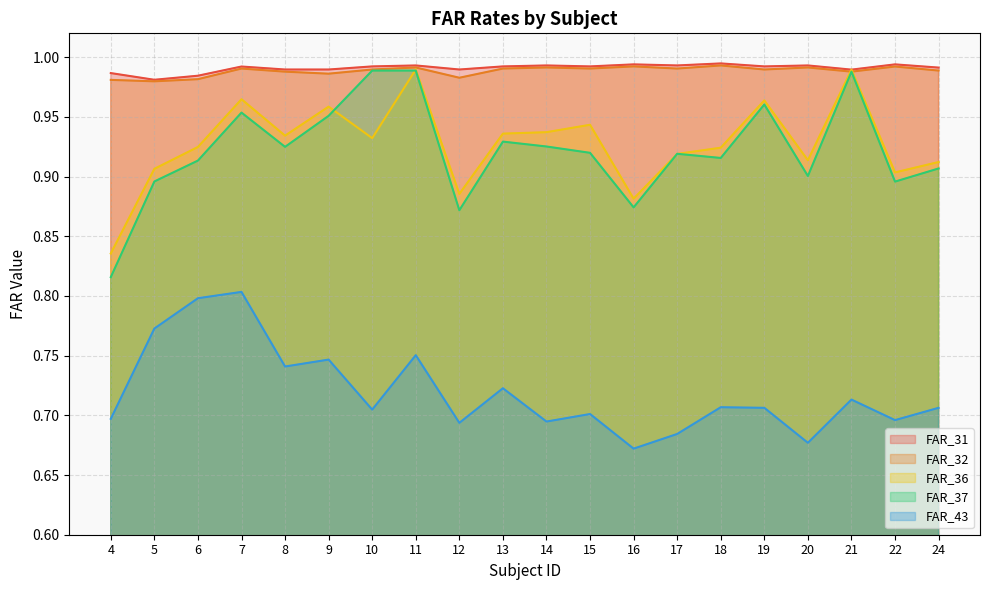

List the series in order of their peak value, lowest first.

FAR_43, FAR_37, FAR_36, FAR_32, FAR_31